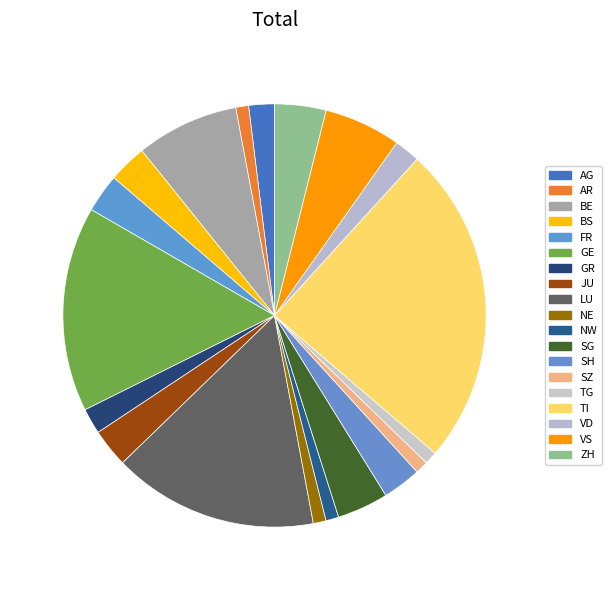

How many segments does this pie chart have?

19